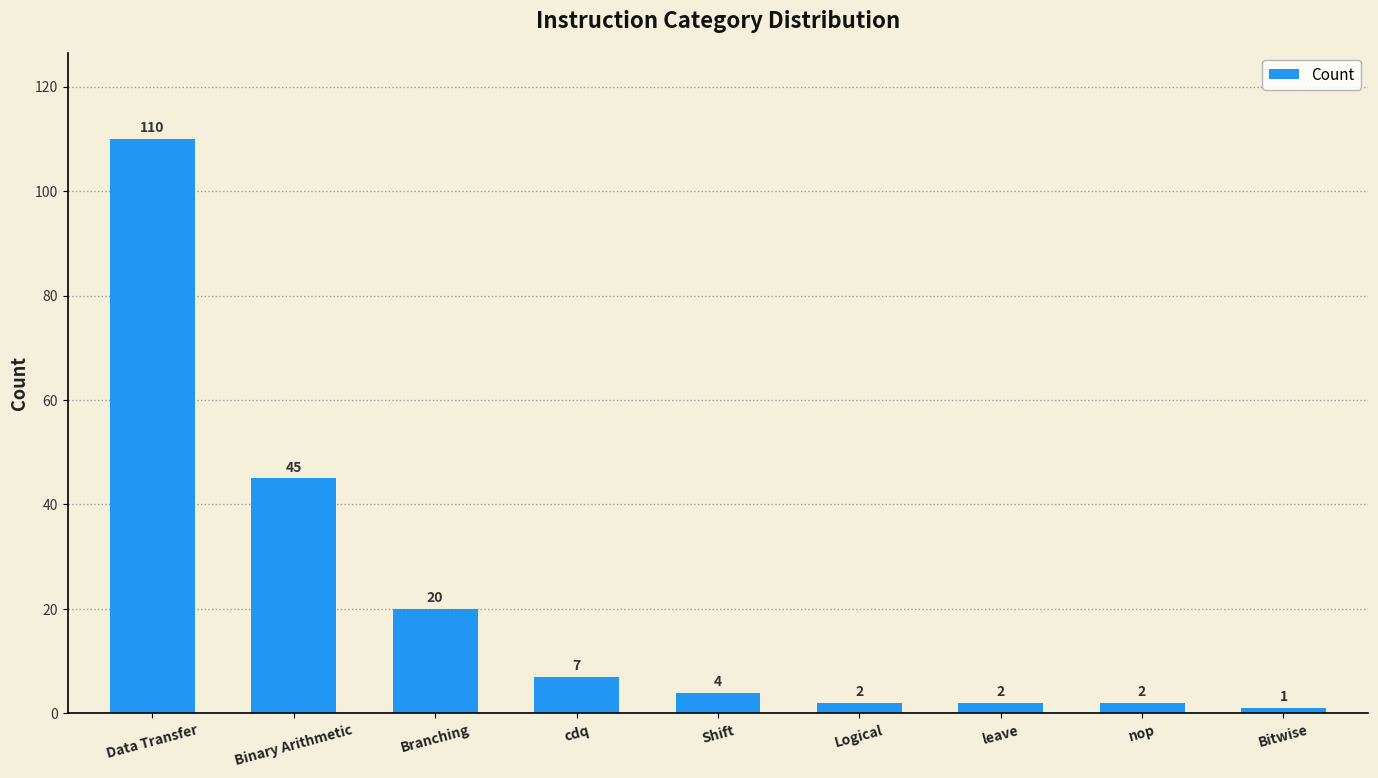

What is the average value?

21